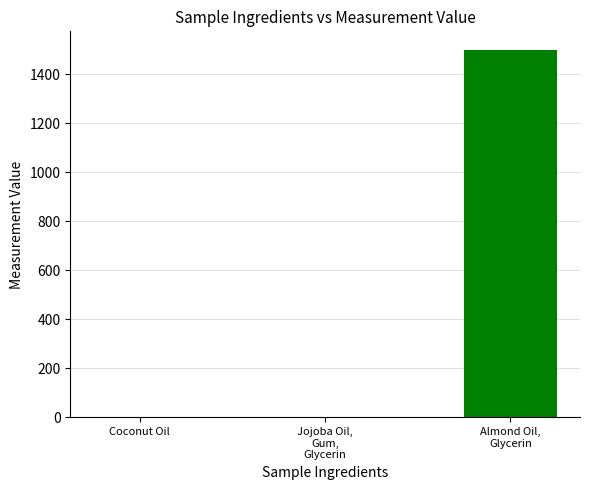

What is the greatest value displayed?

1500.0